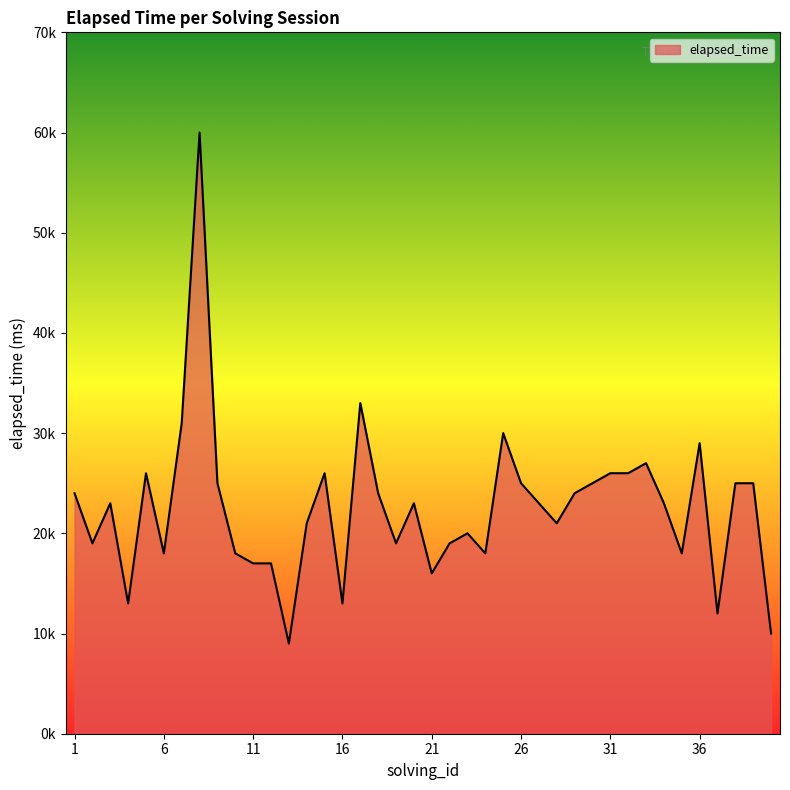

Is this an area chart (filled region under the line)?

Yes